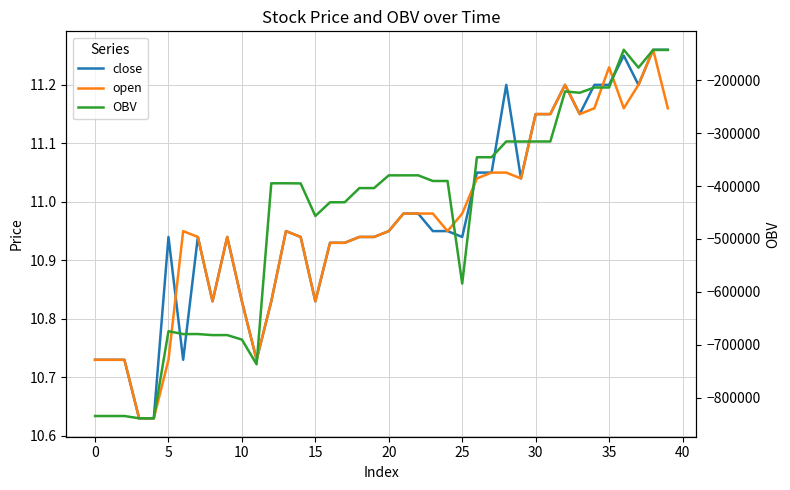

Which has a higher value, 26 or 18?

26